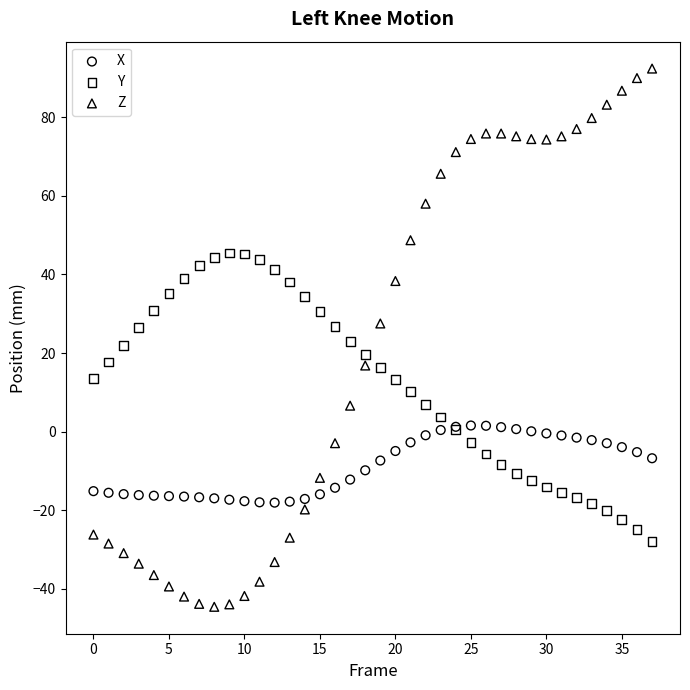

Which series reaches the minimum Y coordinate?

Z